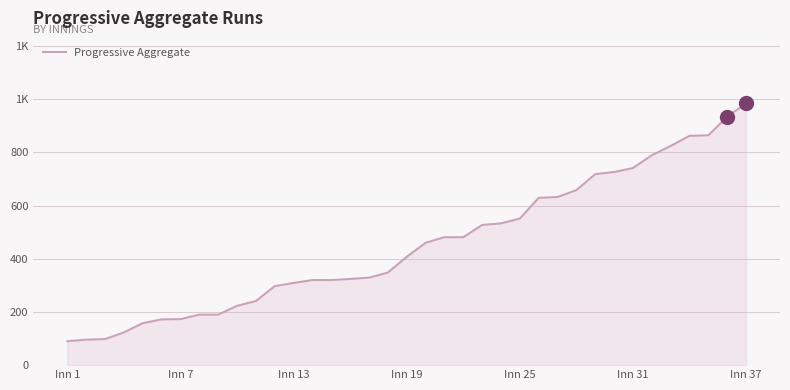

At which label is the value closest to 537?

23